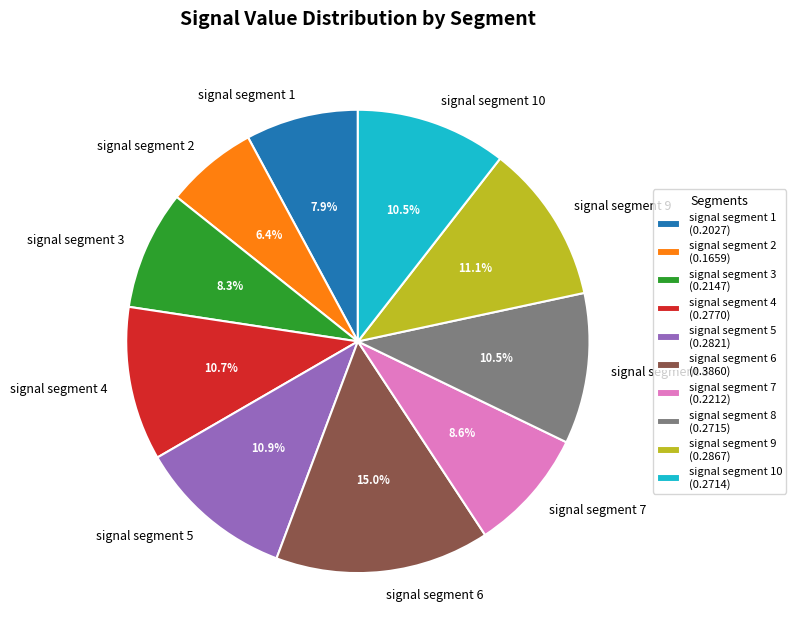

Is signal segment 4 the majority of the pie?

No